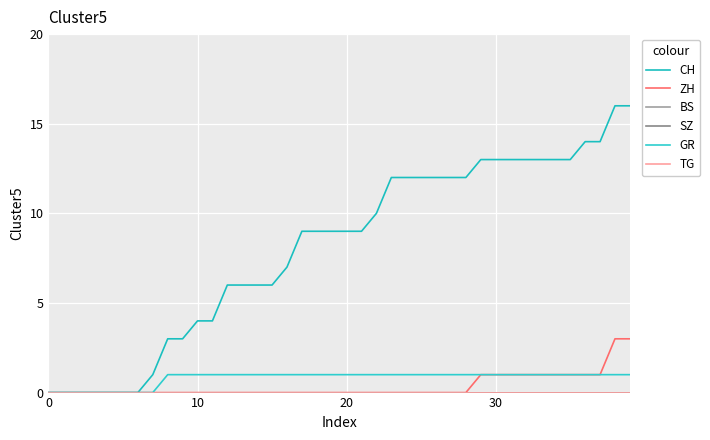

What is the label of the 8th point from the left?

7